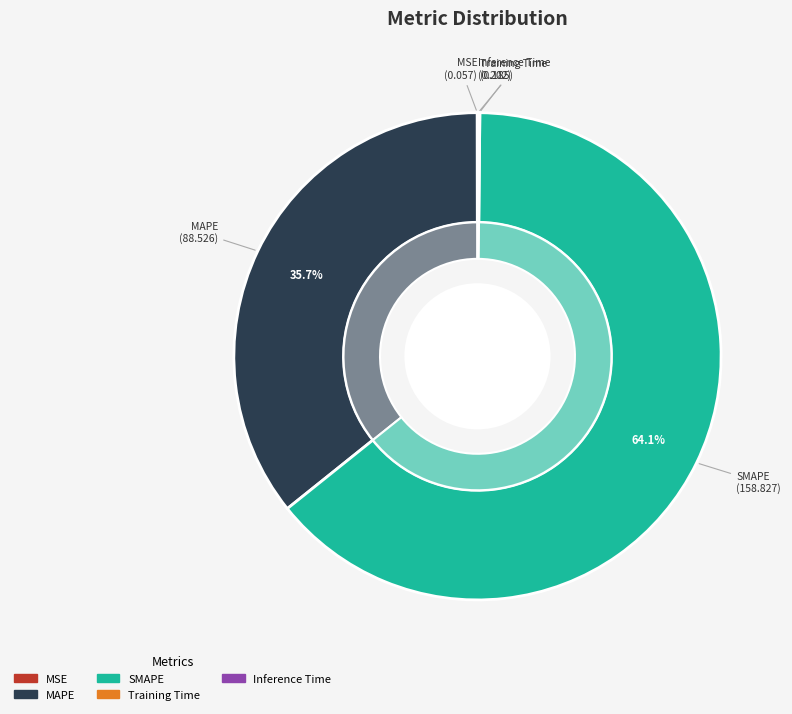

Rank the categories by value from highest to lowest.

SMAPE, MAPE, Inference Time, Training Time, MSE